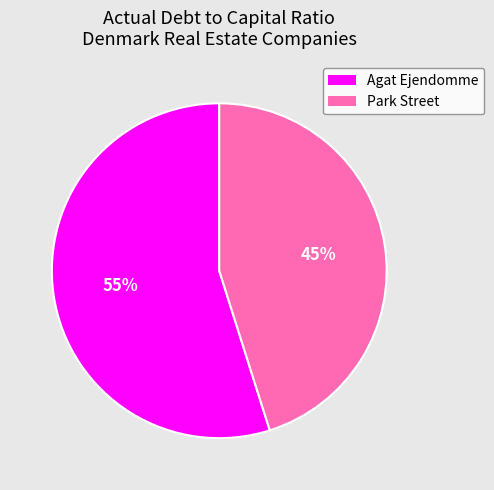

Count the number of slices in the pie.

2